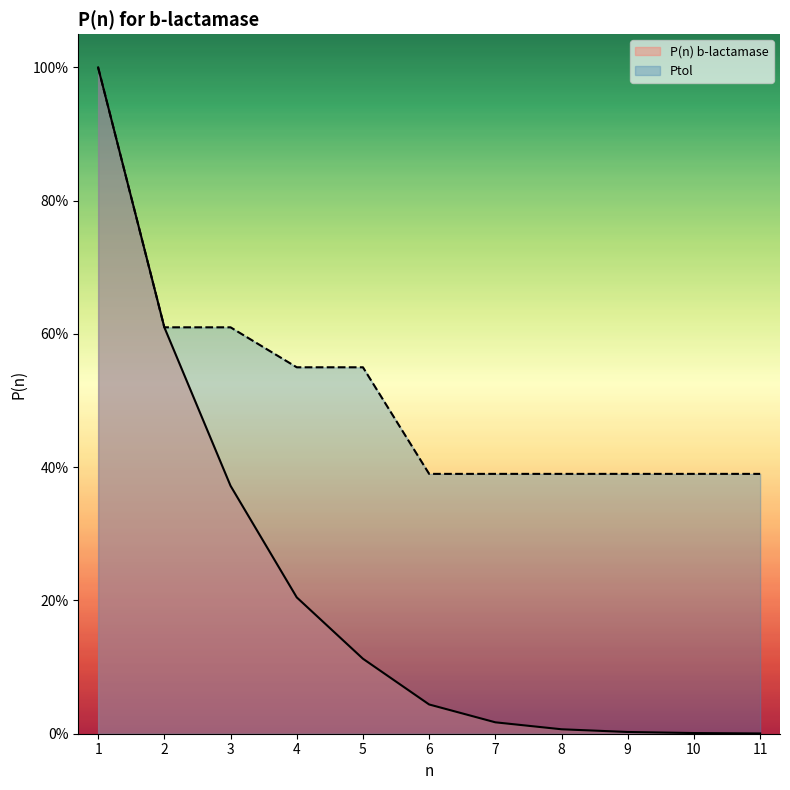

Reading left to right, list all the values displayed in this chart.

P(n) b-lactamase: 1=1.0	2=0.6	3=0.4	4=0.2	5=0.1	6=0.0	7=0.0	8=0.0	9=0.0	10=0.0	11=0.0
Ptol: 1=1.0	2=0.6	3=0.6	4=0.6	5=0.6	6=0.4	7=0.4	8=0.4	9=0.4	10=0.4	11=0.4